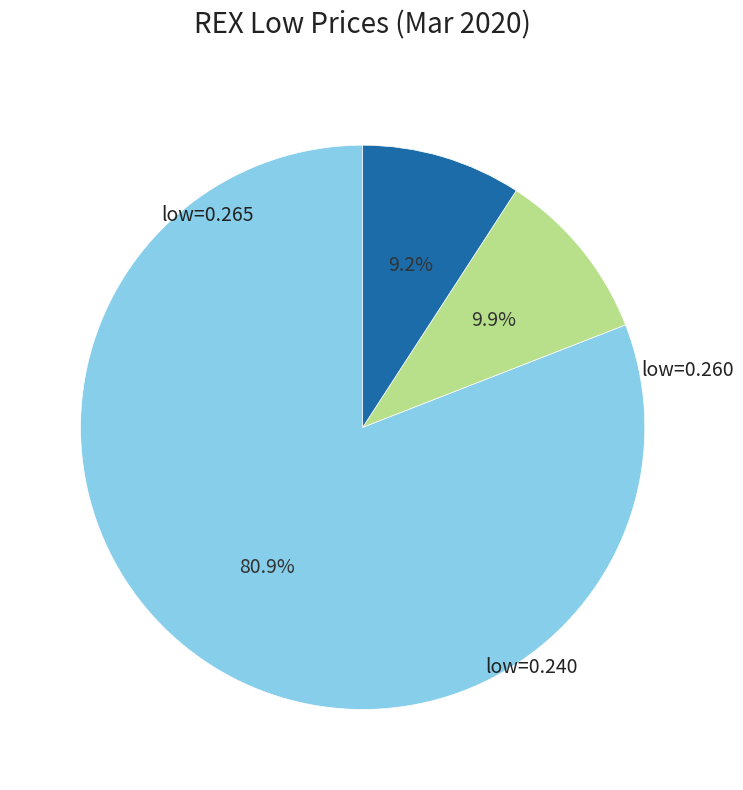

Count the number of slices in the pie.

3